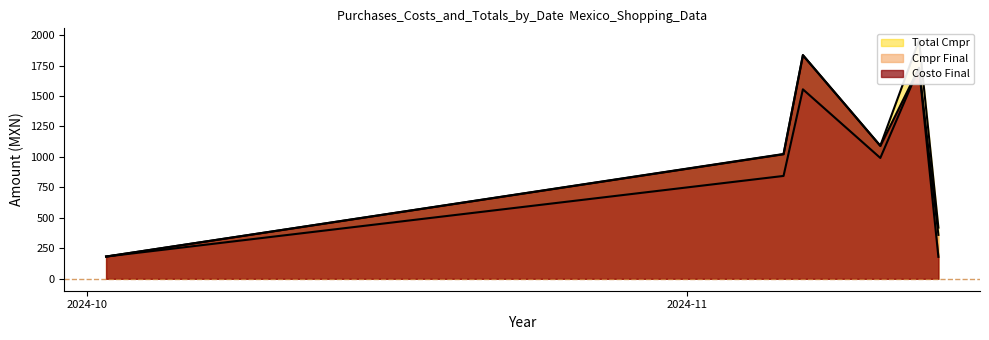

Which series changed the most between 2024-10-02 and 2024-11-13?

Total Cmpr